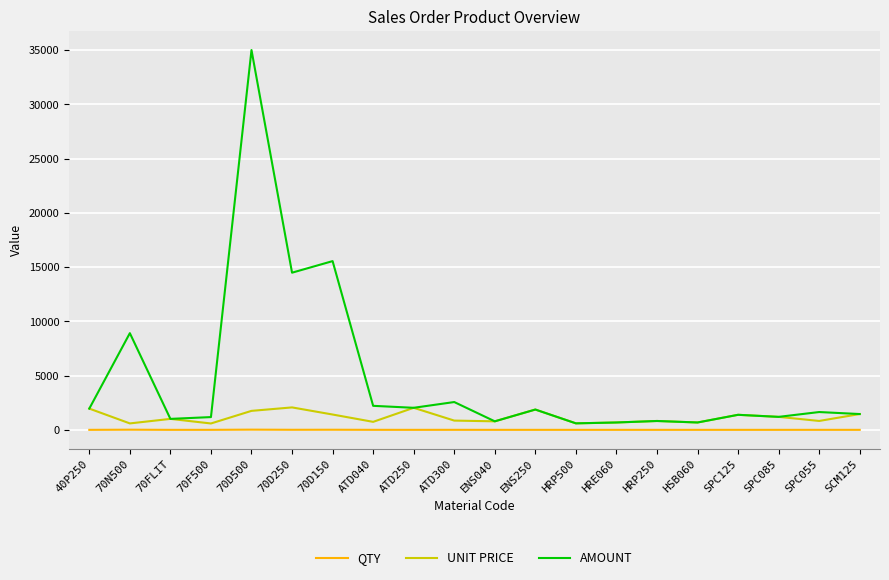

True or false: AMOUNT and QTY intersect in this chart.

False